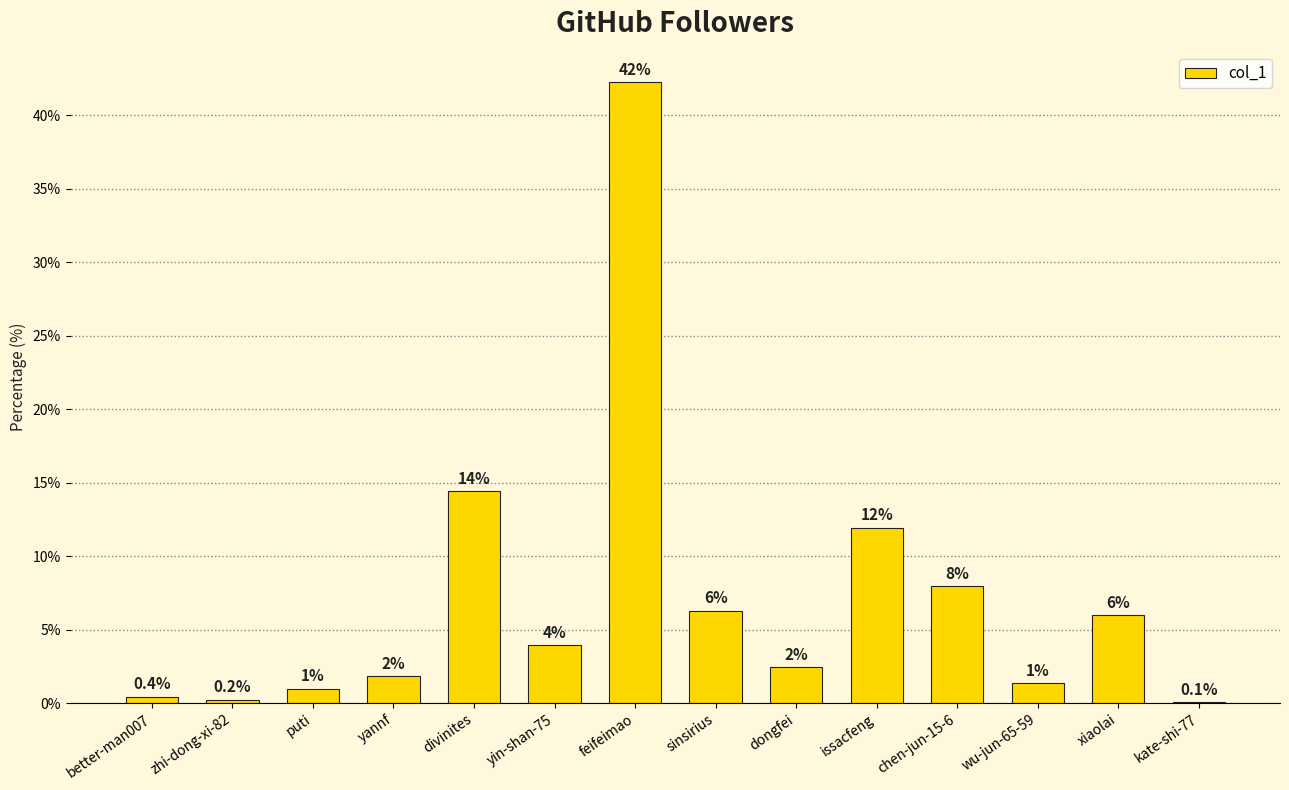

True or false: the data shows 0.1 at kate-shi-77.

True